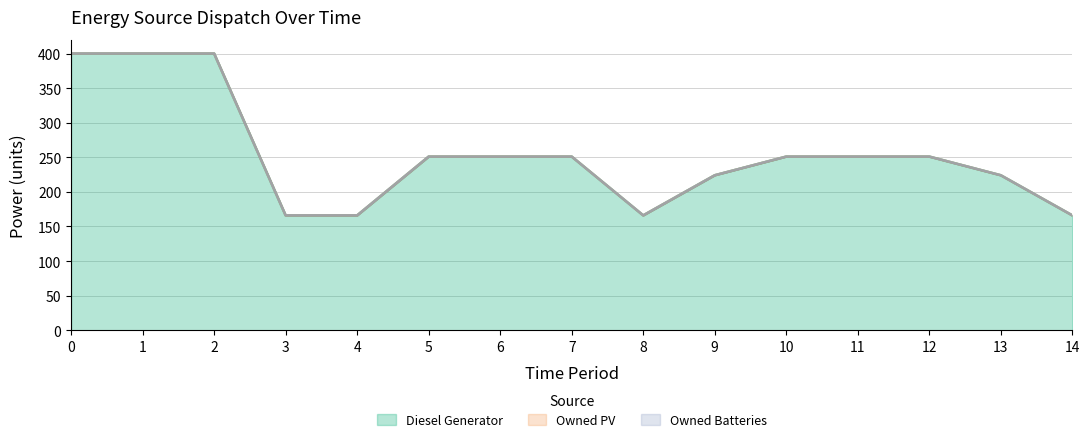

How many series are shown in this chart?

3